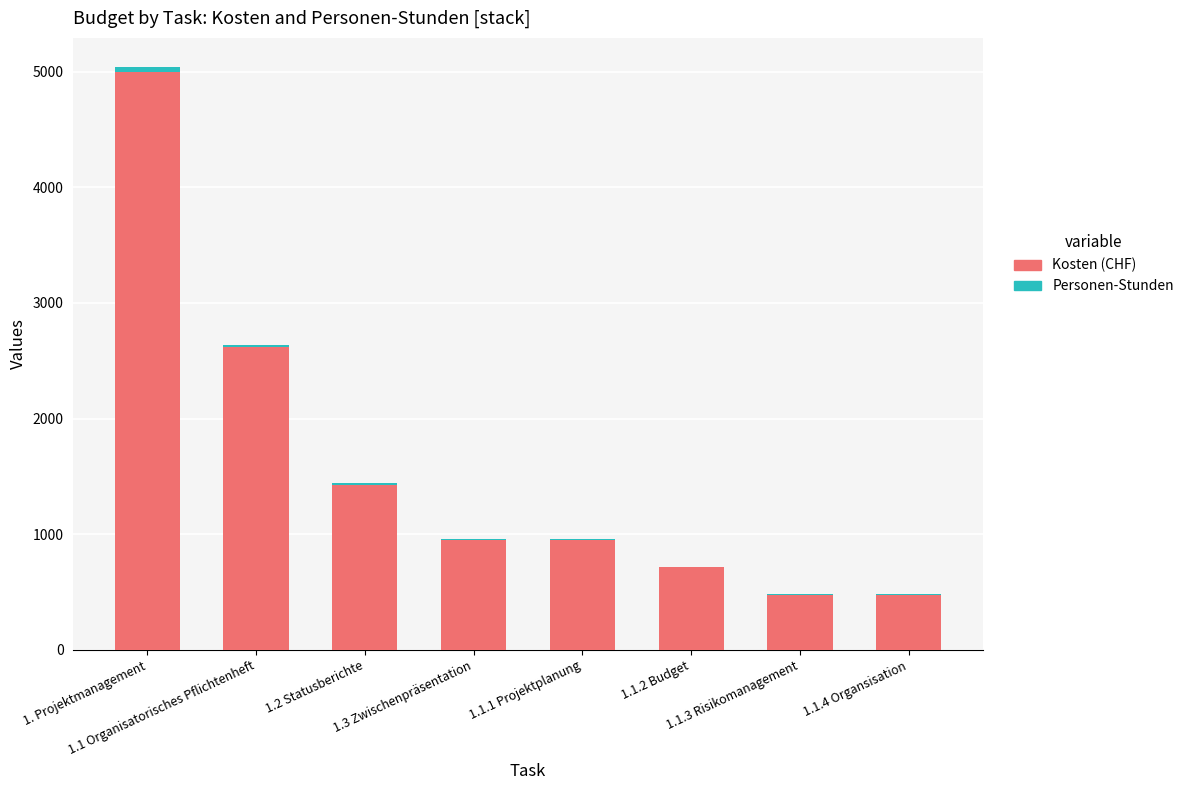

At 1.1.2 Budget, list the series in order from largest to smallest.

Kosten (CHF), Personen-Stunden